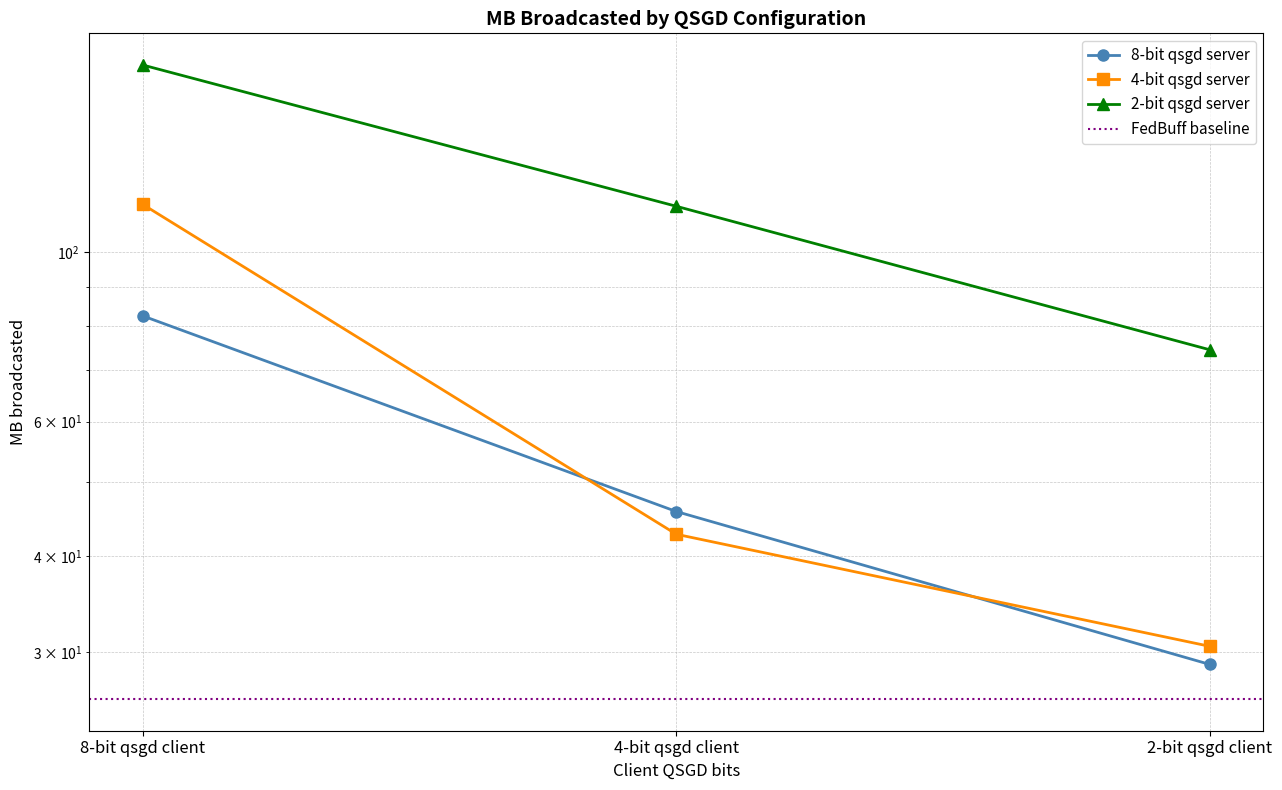

Reading left to right, what are all the values shown in this chart?

8-bit qsgd server: 82.5	45.8	28.9
4-bit qsgd server: 115.3	42.8	30.5
2-bit qsgd server: 175.3	114.7	74.5